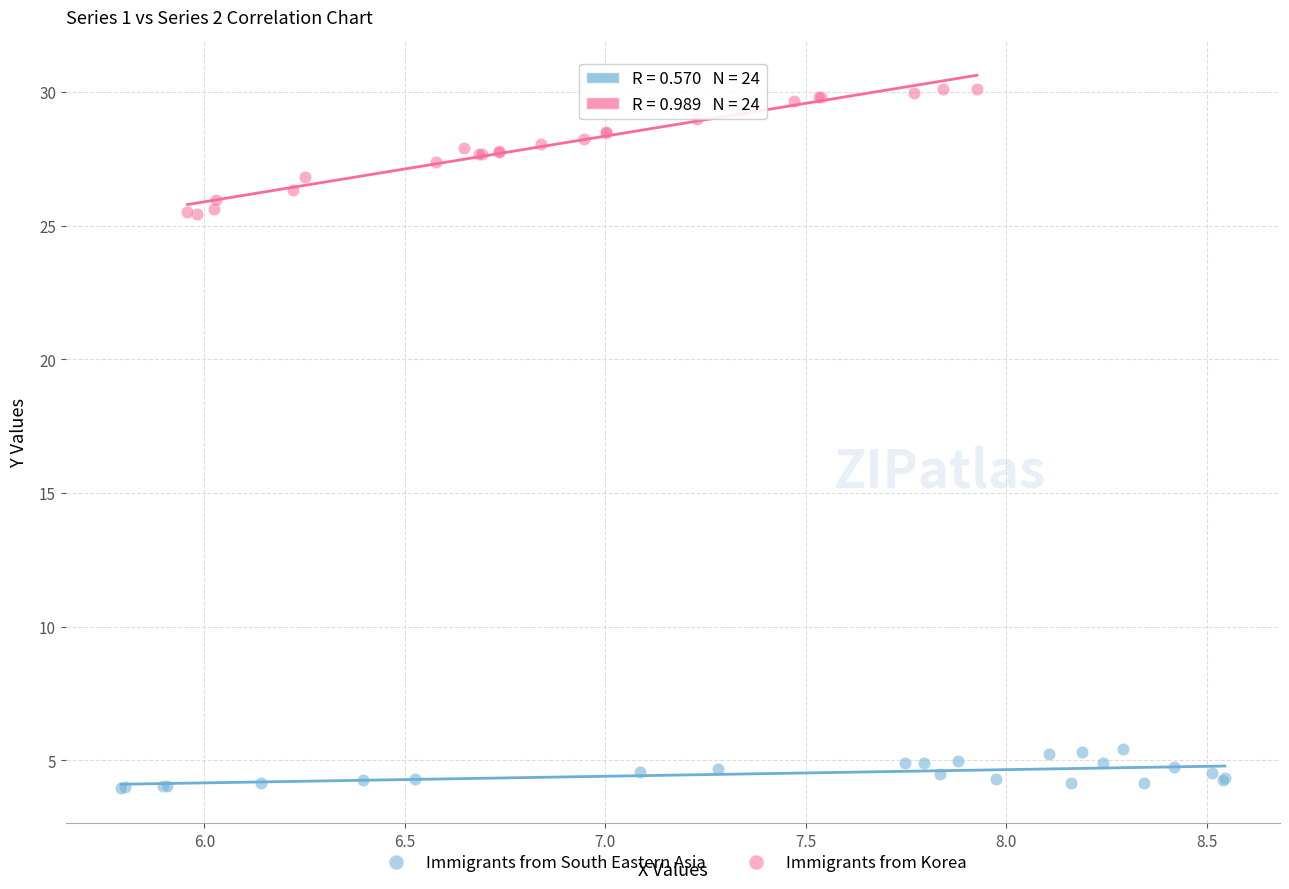

Which series has the largest Y range (max minus min)?

Immigrants from Korea